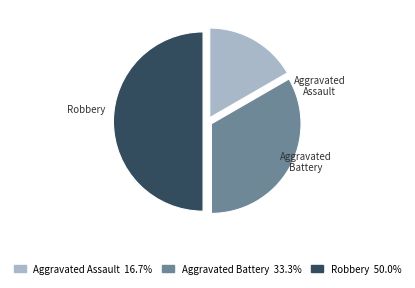

What is the total percentage of Aggravated Battery and Robbery?

83.3%